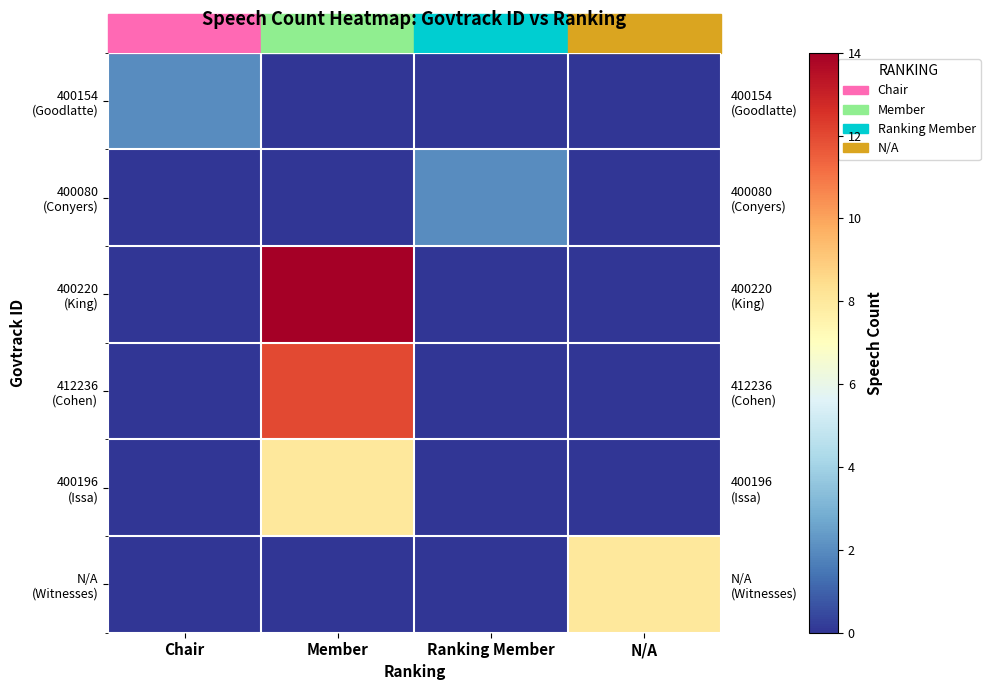

Between Ranking Member and N/A, which is larger?

Ranking Member